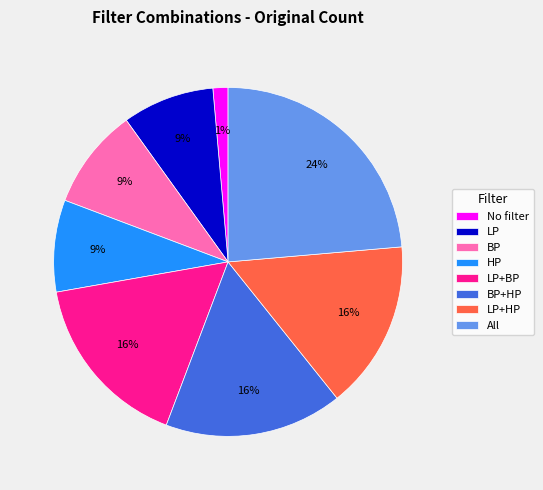

Is it true that BP+HP is 26% of the pie?

False